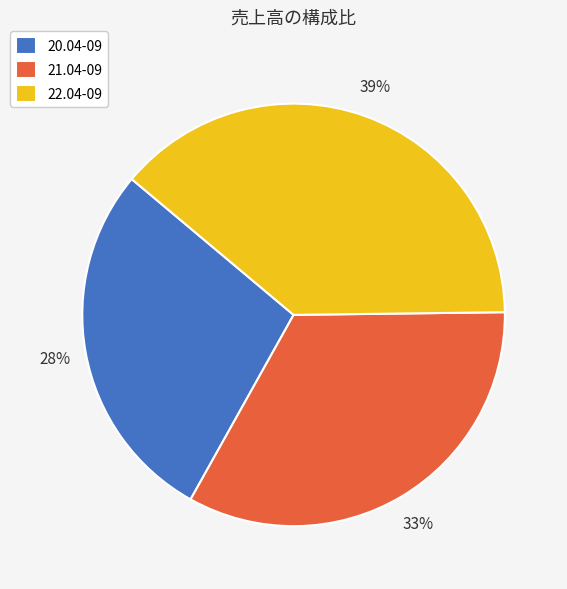

Does 21.04-09 represent more than half of the total?

No